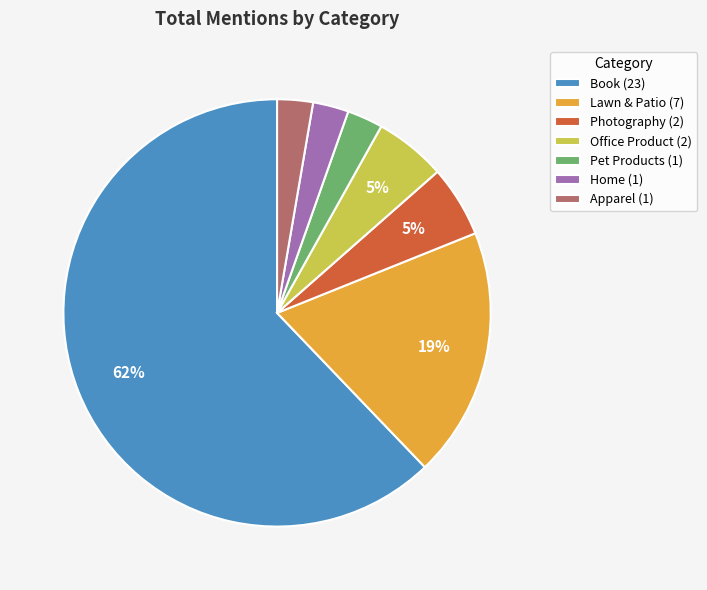

Does any single category account for the majority?

Yes